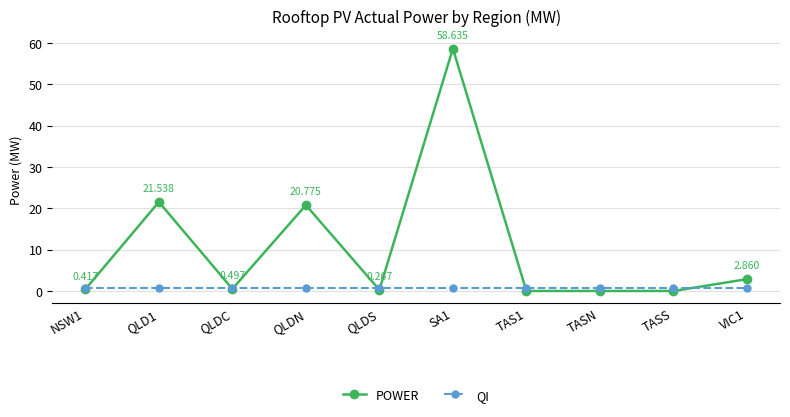

What is the lowest value of the QI series?

0.6